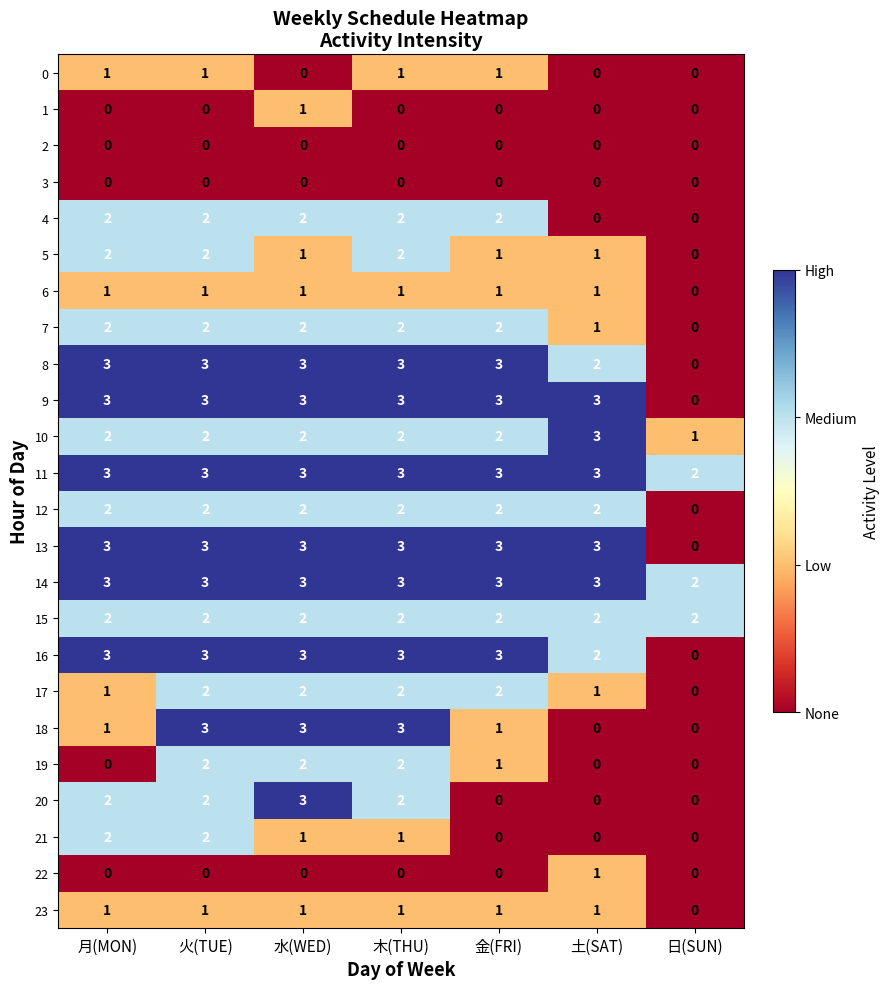

How many data points does each series have?

7